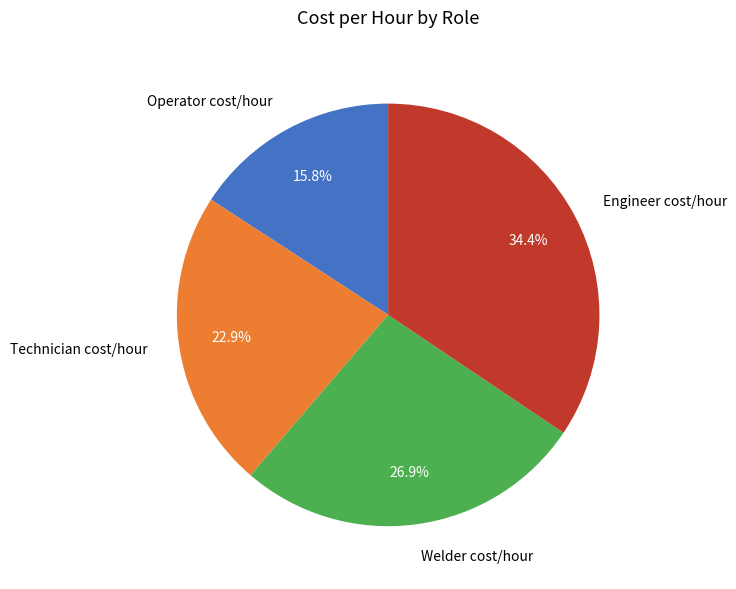

To the nearest percent, what percentage of the pie is Operator cost/hour?

16%